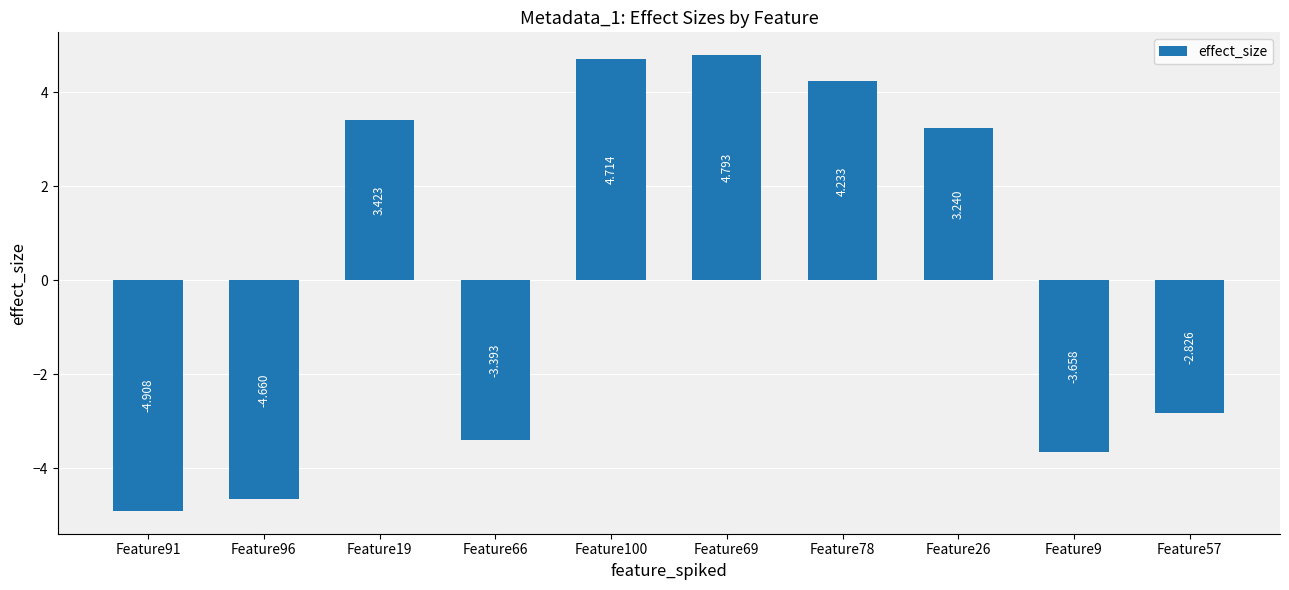

Are the bars horizontal?

No